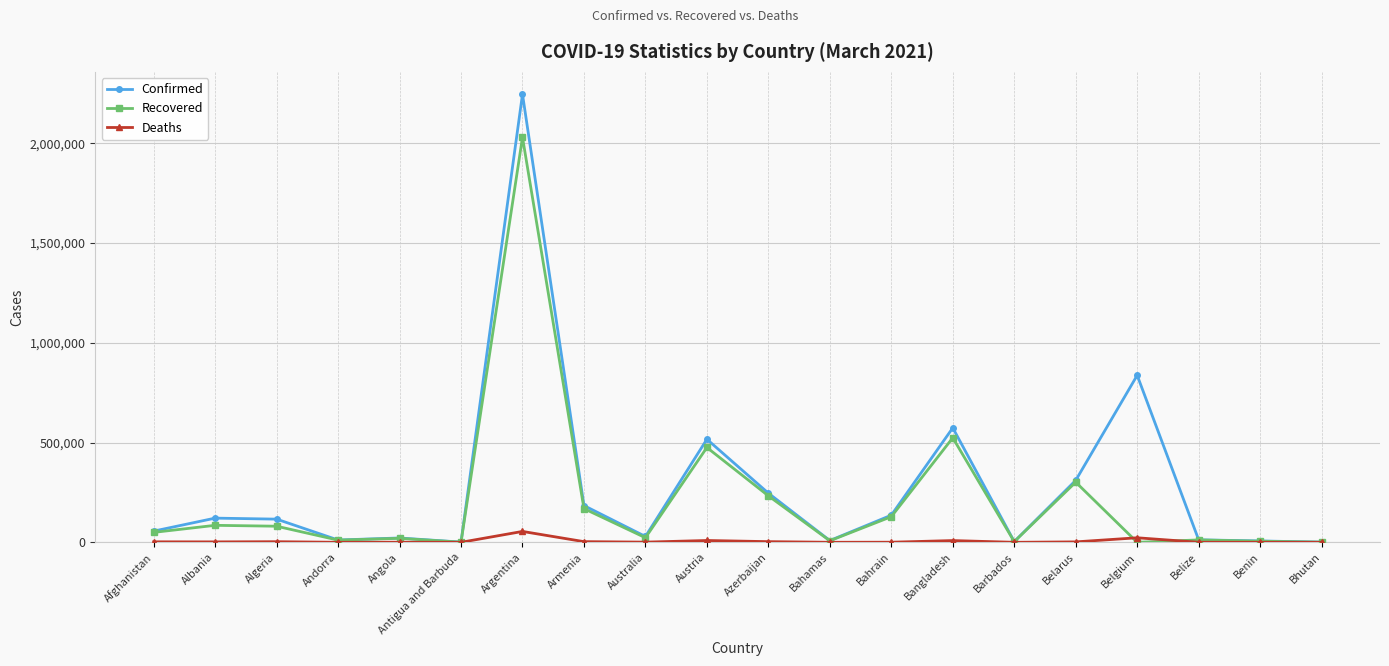

Rank the series by their maximum value, from lowest to highest.

Deaths, Recovered, Confirmed